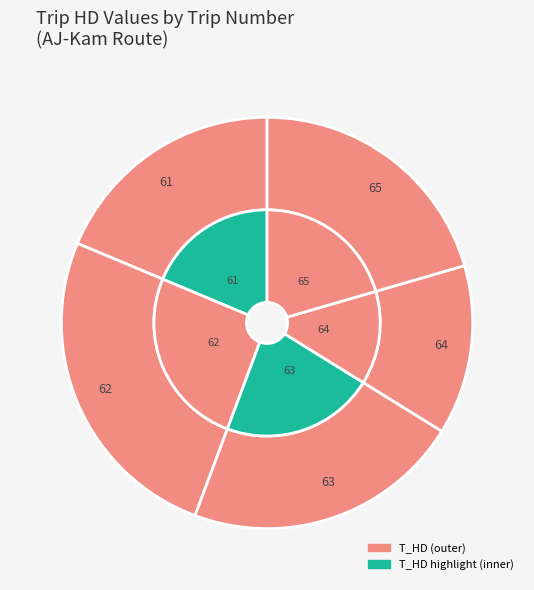

Which slice is the largest?

62